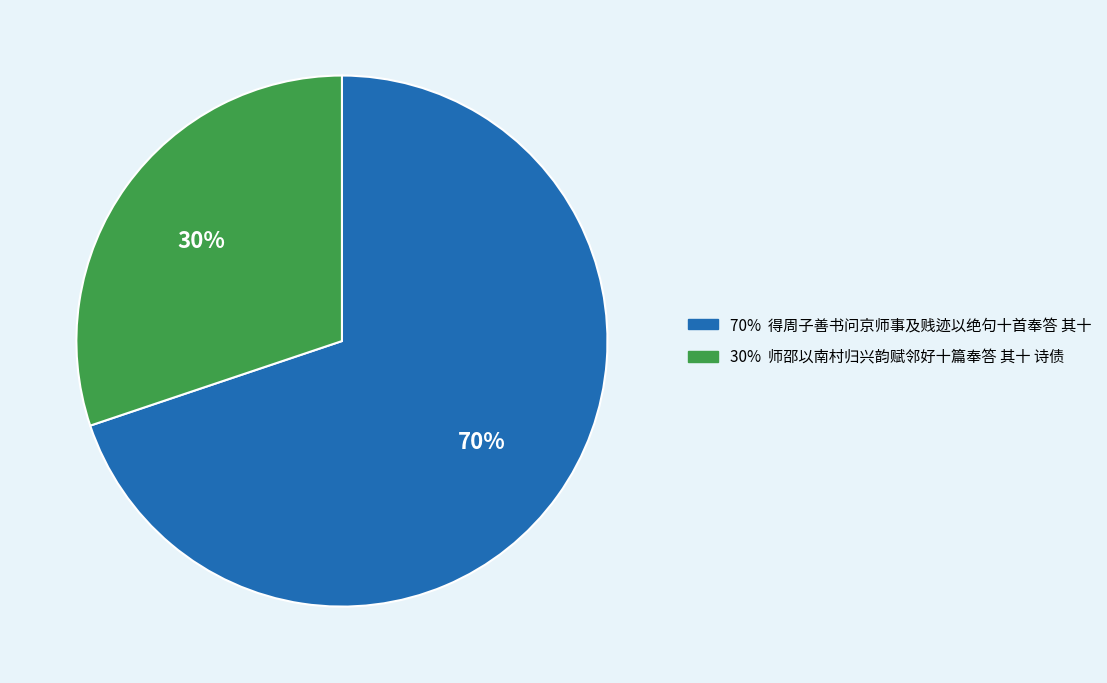

To the nearest percent, what is the difference between the largest and smallest slice percentages?

40%